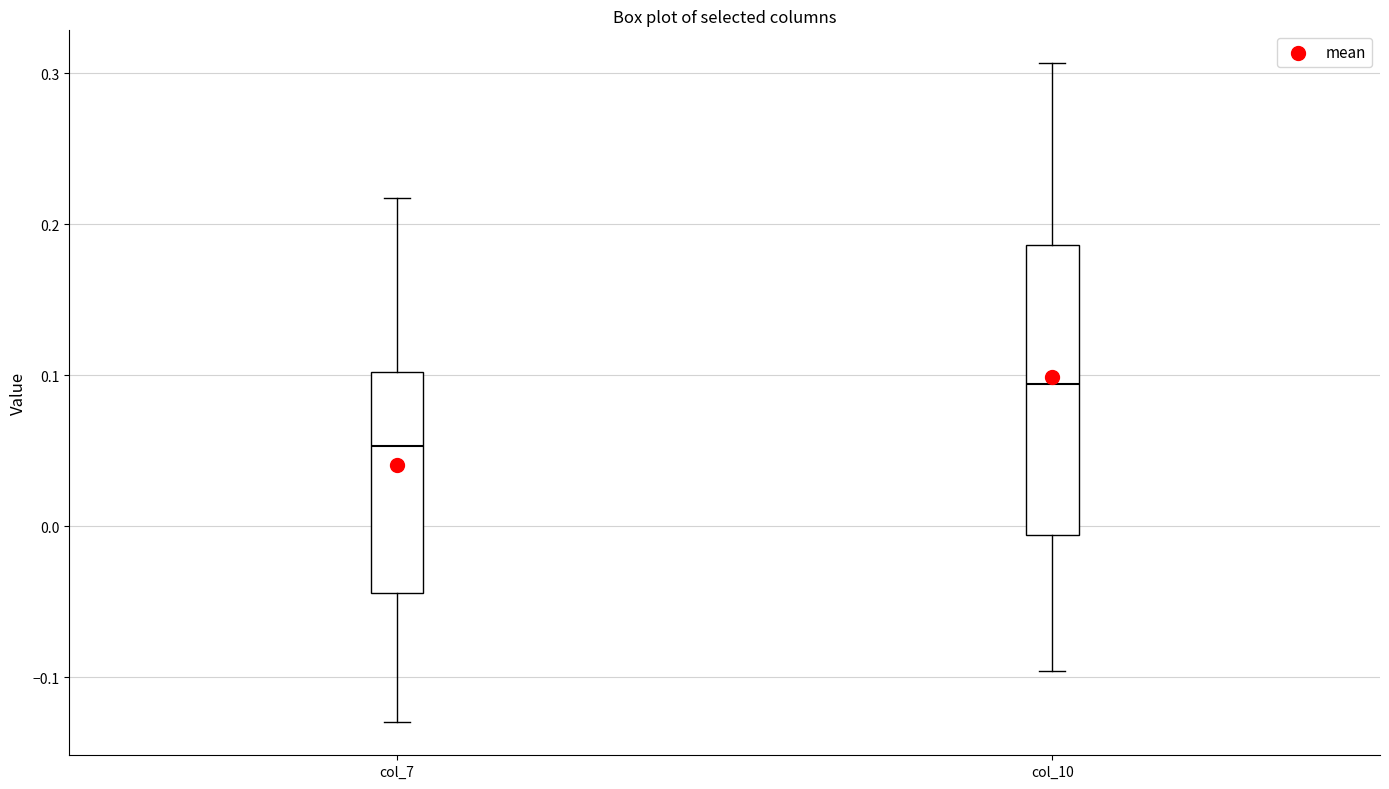

Reading left to right, transcribe this box plot: for each box, give where its median line is, the range the box spans, and where its two whiskers end, as read against the y-axis. The values are not printed on the chart, so give them approximately, as read against the axis.

col_7: median 0.05, box -0.04 to 0.10, whiskers -0.13 to 0.22
col_10: median 0.09, box -0.01 to 0.19, whiskers -0.10 to 0.31